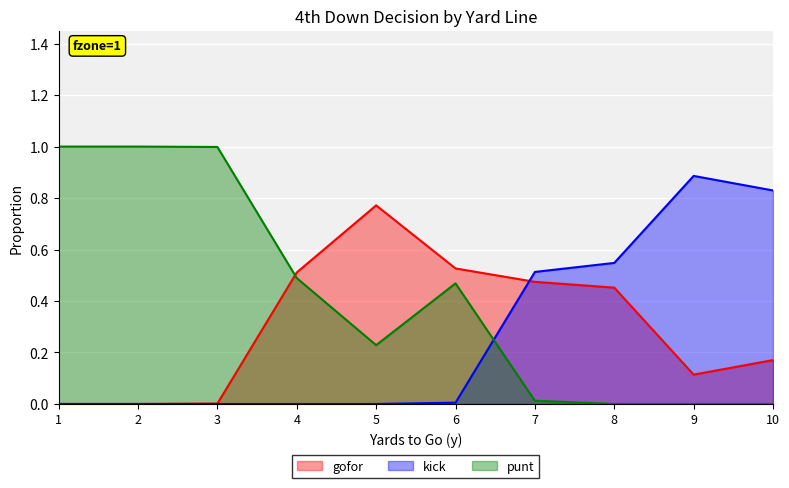

Where is kick nearest to the value 0?

1